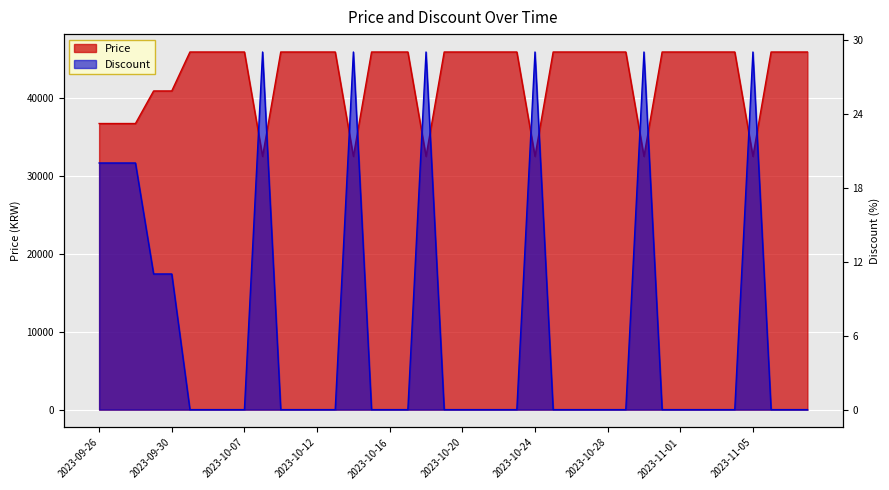

At which category does the chart reach its peak across all series?

2023-10-01